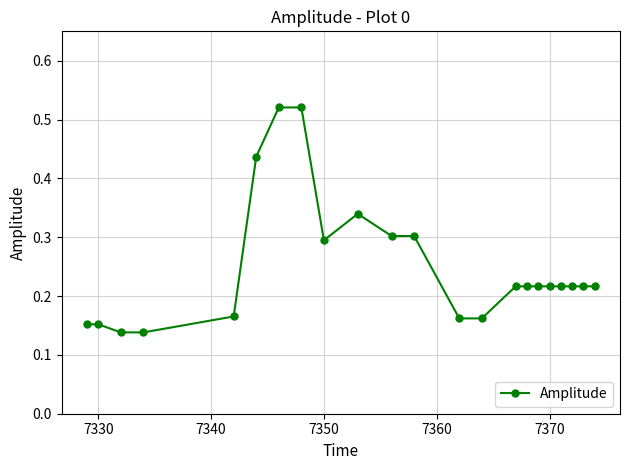

What is the sum of all values?

5.5